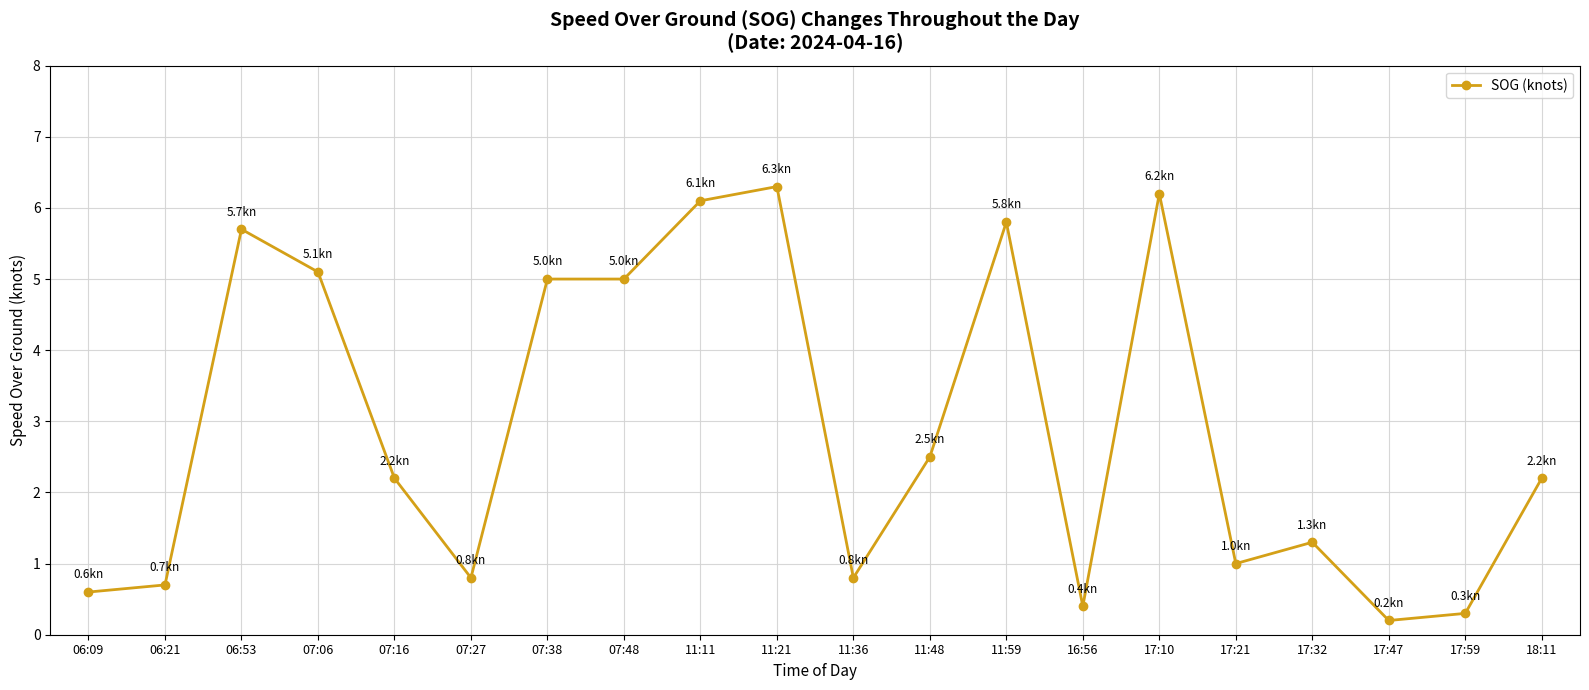

What is the sum of the values at 16:56 and 11:36?

1.2